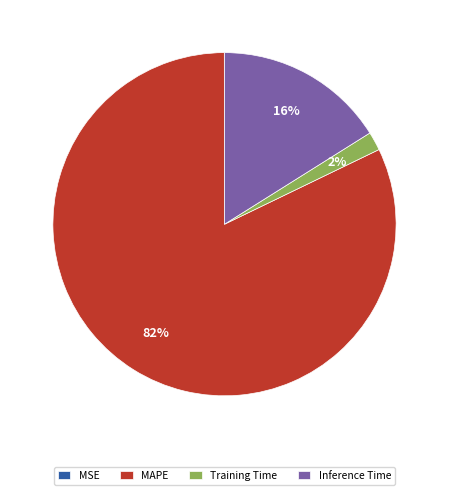

Which has a higher value, MAPE or Training Time?

MAPE